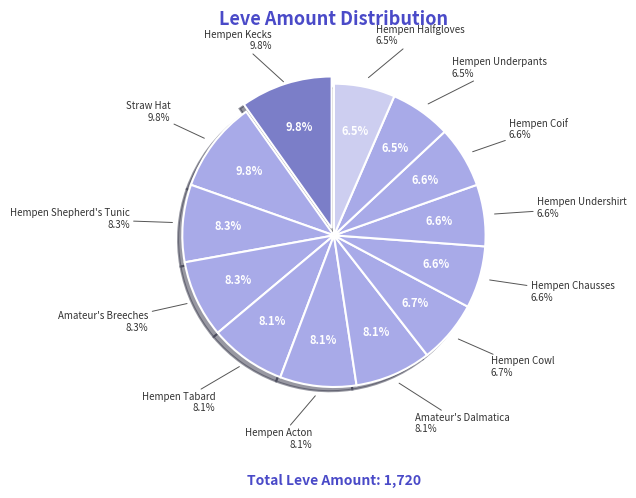

What percentage is the Hempen Underpants slice, to the nearest percent?

7%